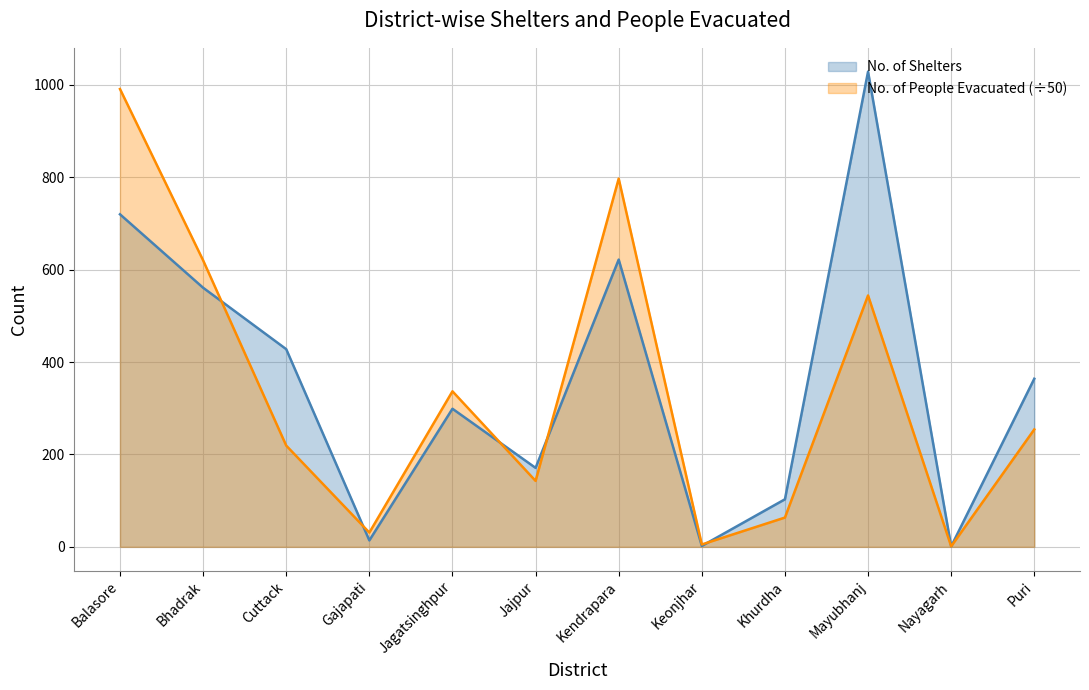

Count the number of data series in this chart.

2